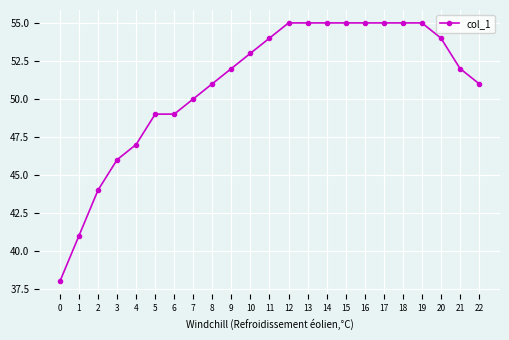

How many data points does each series have?

23